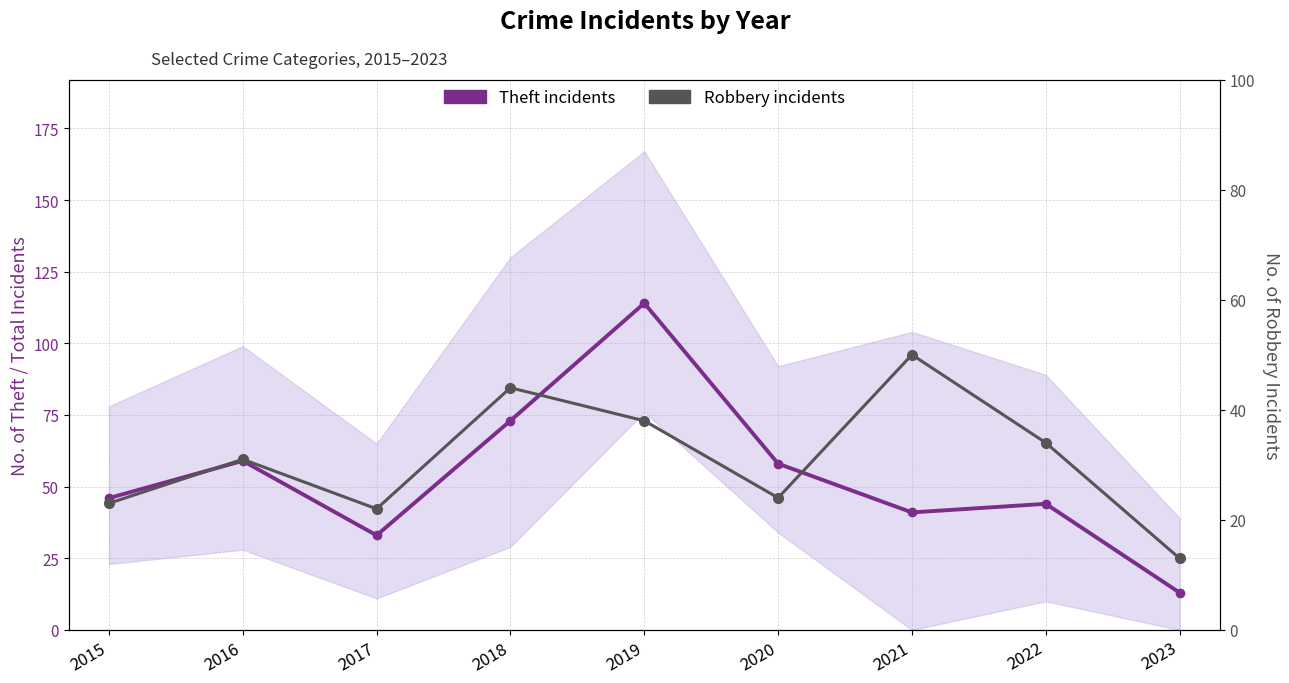

Which series has the largest total across all categories?

Theft incidents